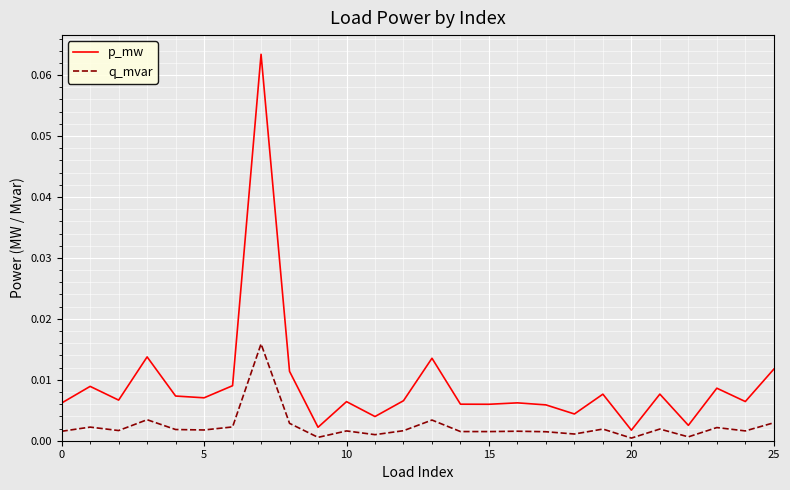

Which series has the largest total across all categories?

p_mw